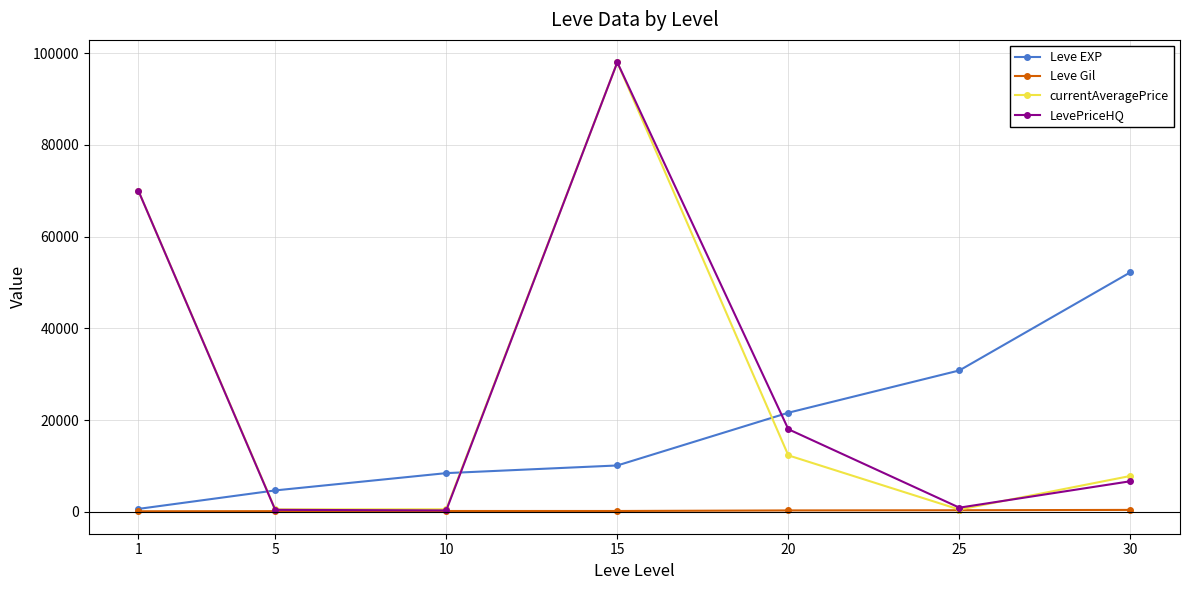

The currentAveragePrice series shows 28543.1 at 15. True or false?

False